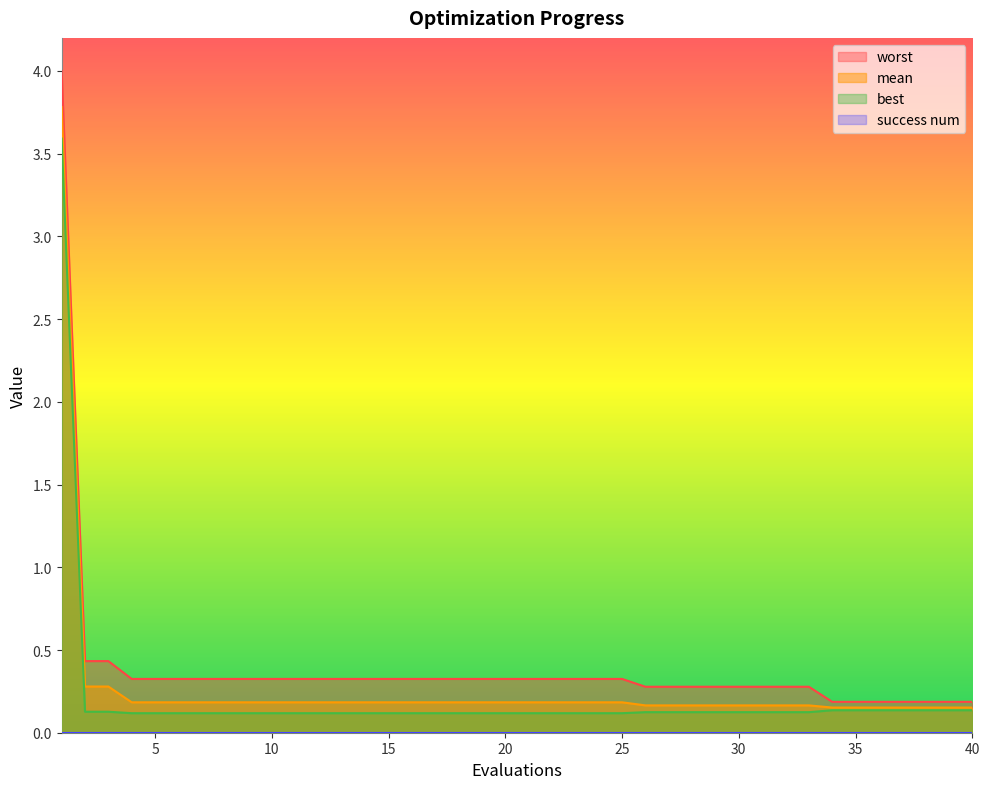

What is the total value across all series at 16?

0.6